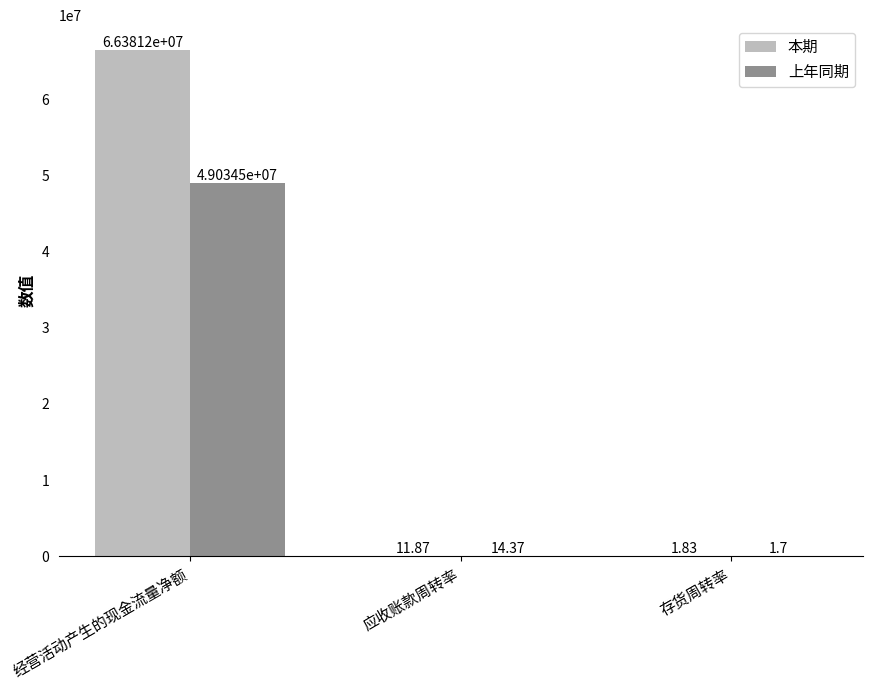

Which category has the highest value in the 上年同期 series?

经营活动产生的现金流量净额